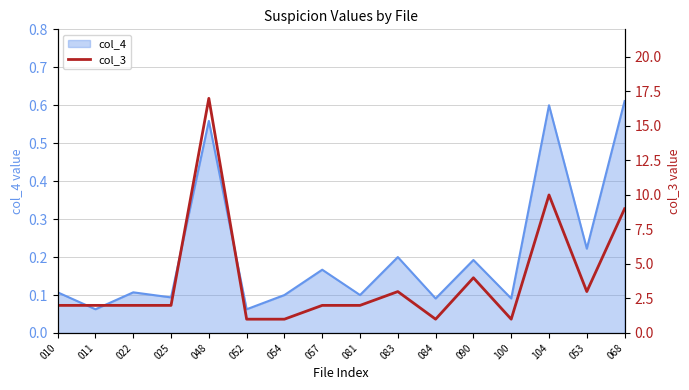

The col_4 series shows 0.1 at 054. True or false?

True